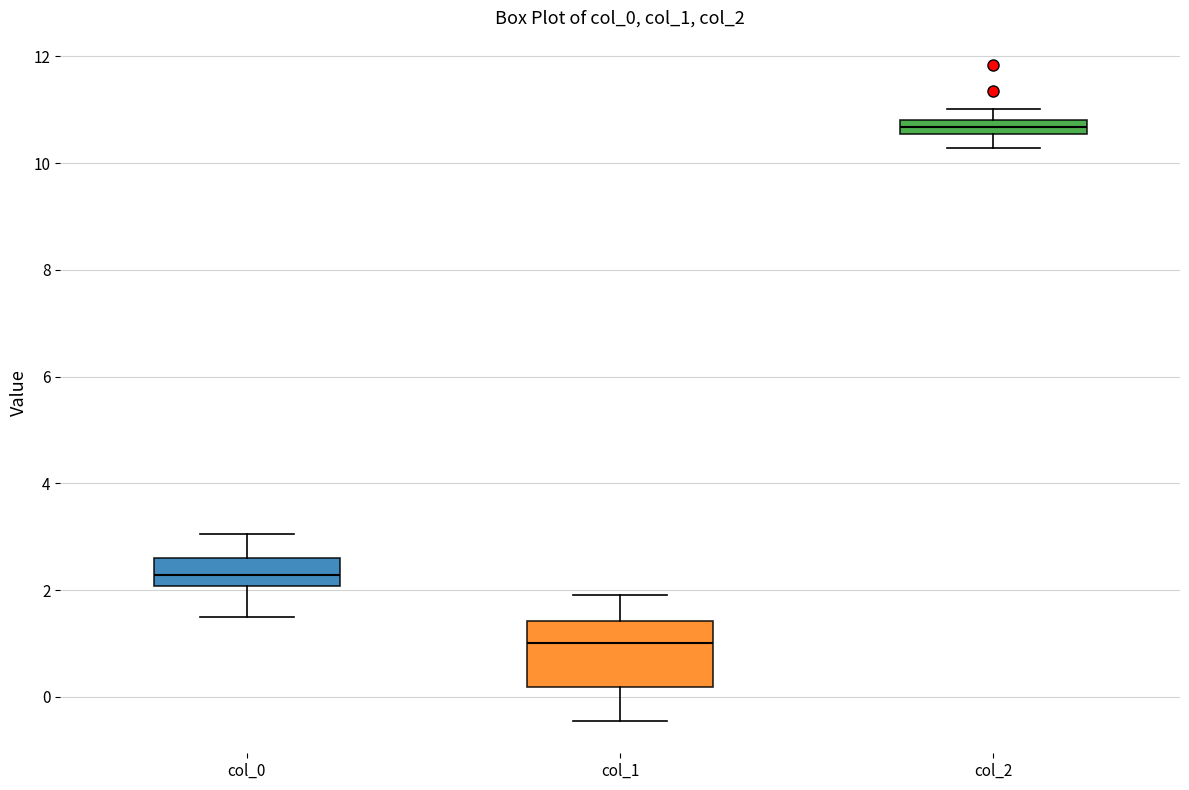

Where does the upper whisker of the box for col_1 end on the y-axis? The values are not printed on the chart, so give them approximately, as read against the axis.

2.0